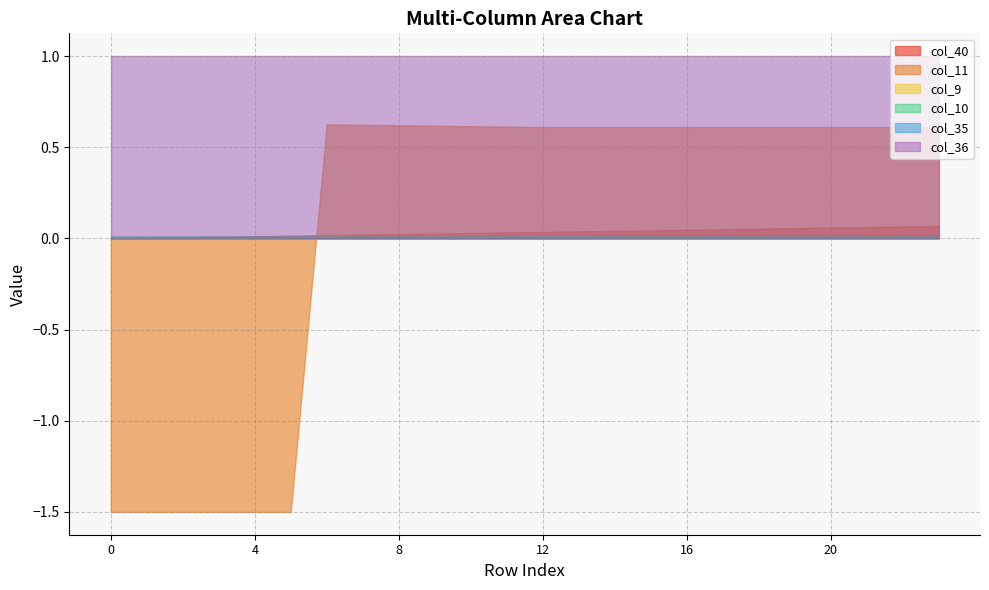

What is the difference between the highest and lowest values at 6?

1.0